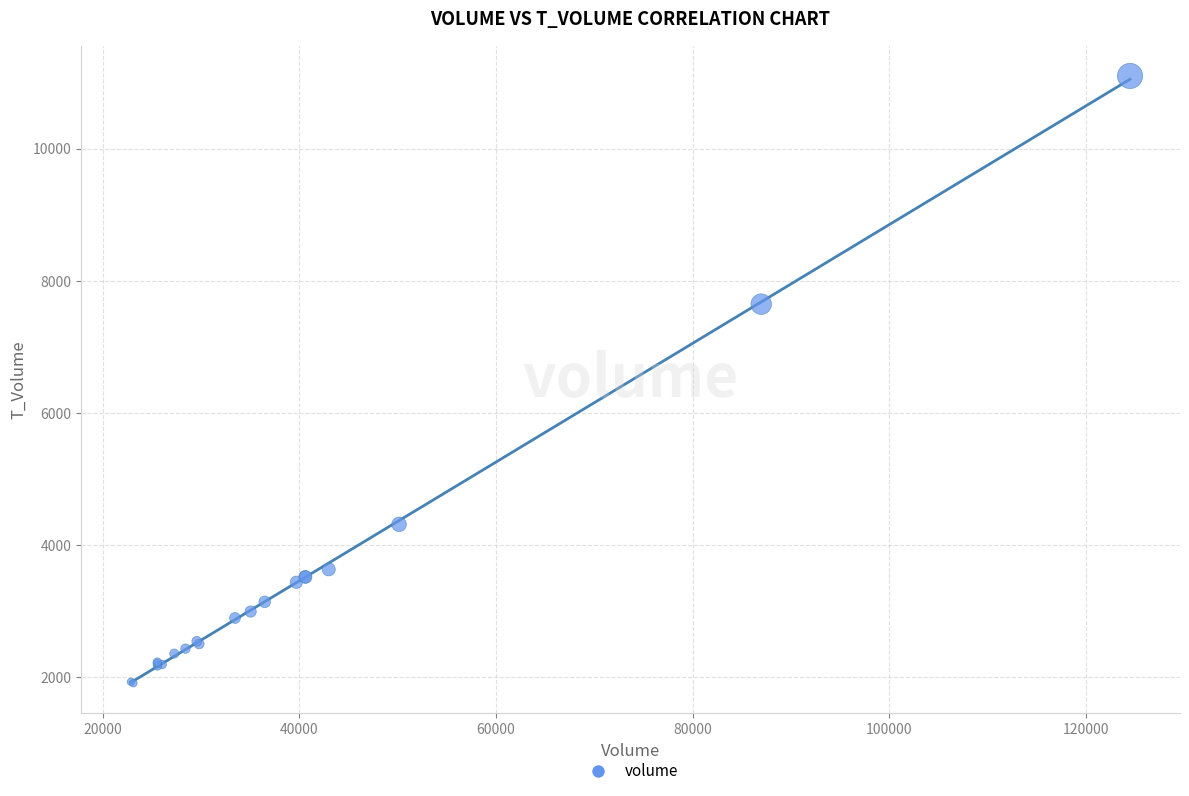

What Y value in the scatter plot is closest to 6504?

7646